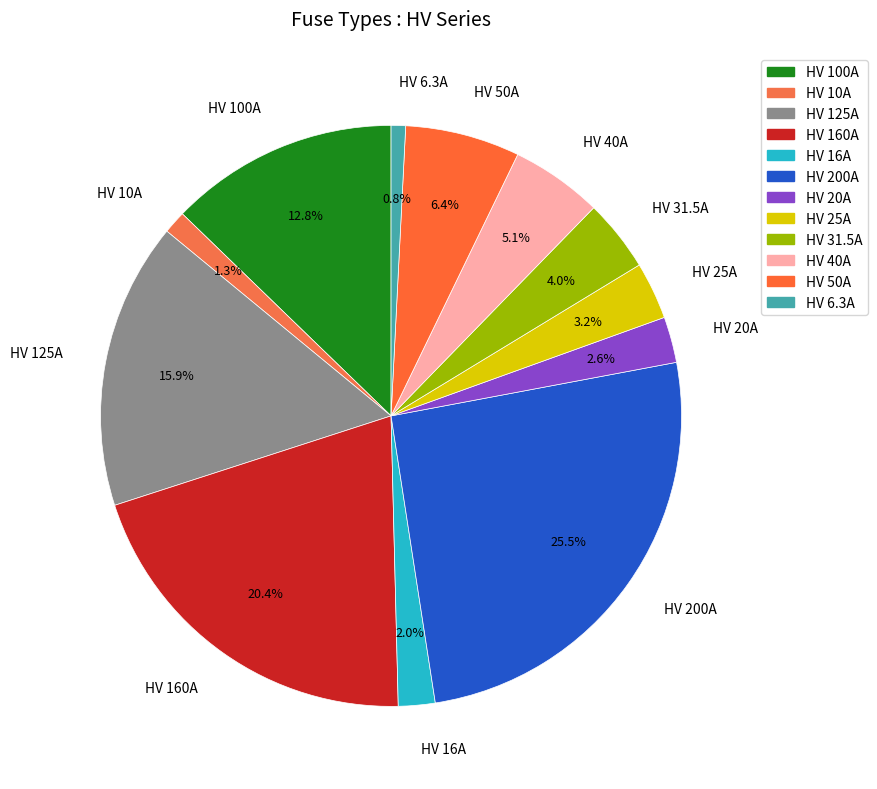

Approximately how many times larger is the value at HV 31.5A compared to HV 50A?

0.6